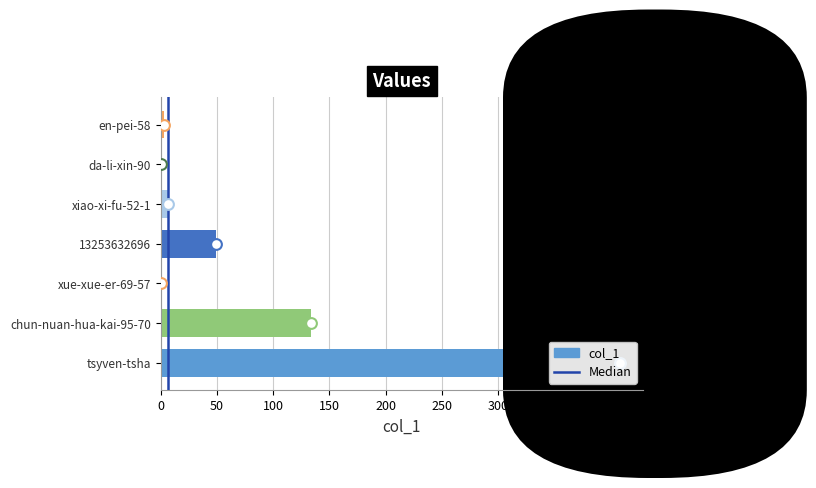

Between en-pei-58 and xiao-xi-fu-52-1, which is larger?

xiao-xi-fu-52-1